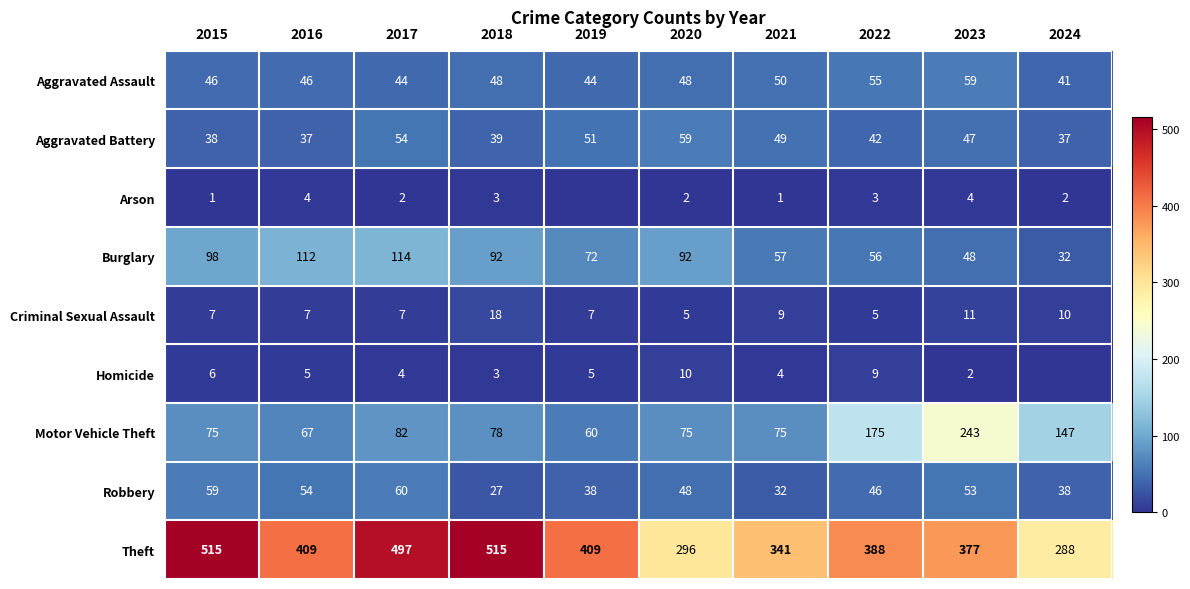

What is the difference between the Robbery values at 2015 and 2020?

11